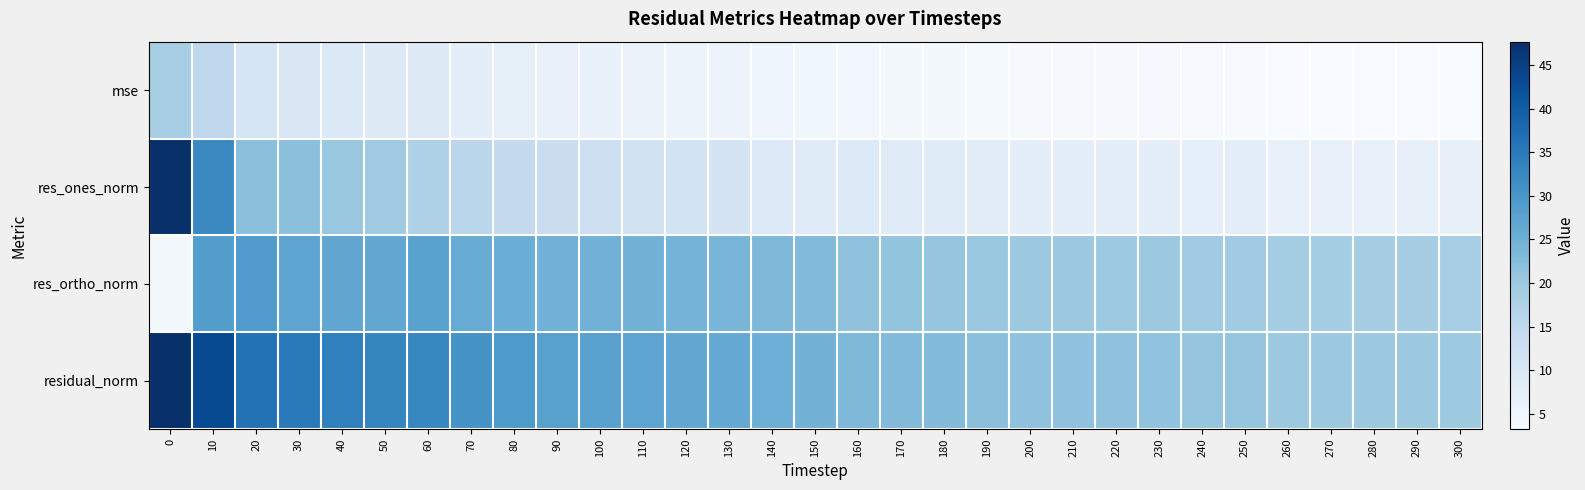

At 300, list the series in order from largest to smallest.

residual_norm, res_ortho_norm, res_ones_norm, mse